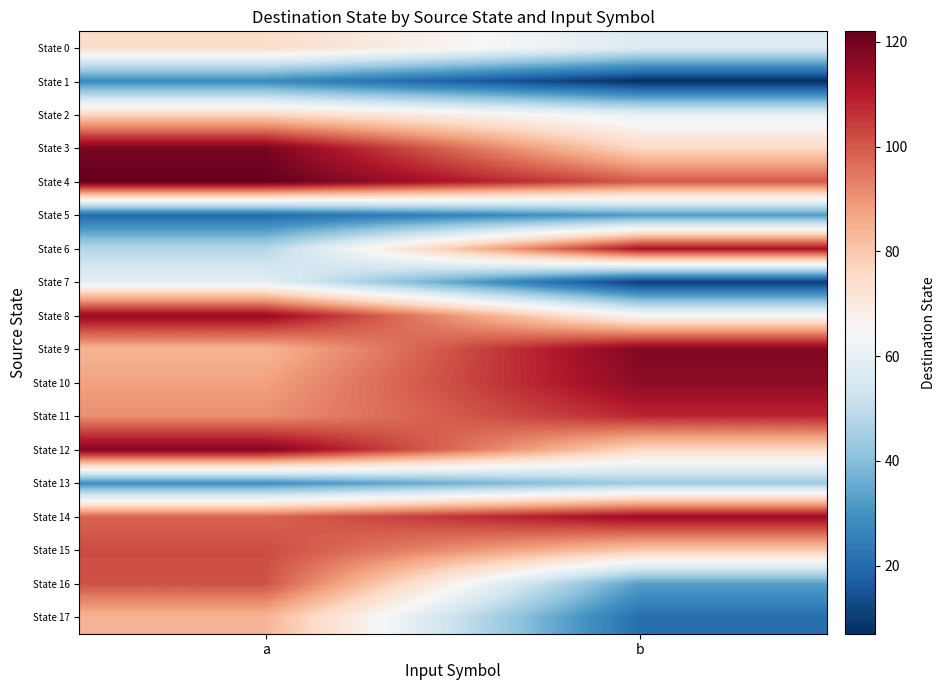

What is the smallest value displayed?

7